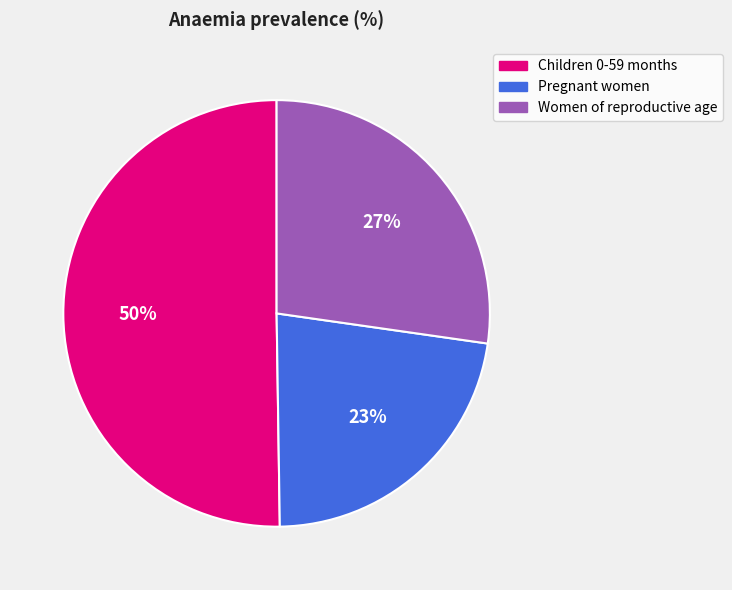

Is it true that Women of reproductive age is 27% of the pie?

True